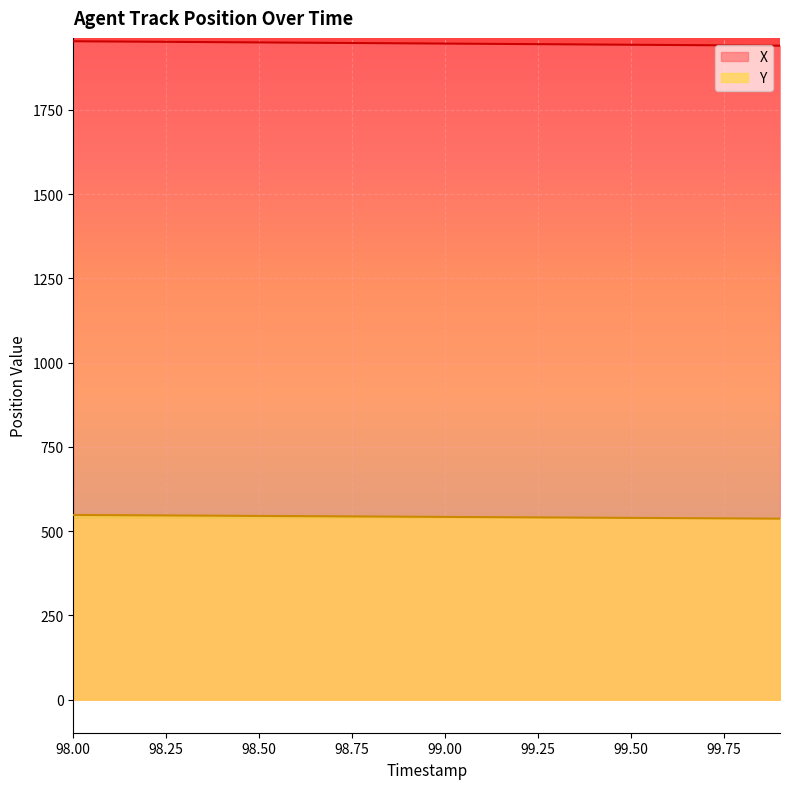

What are all the series names shown in the legend?

X, Y